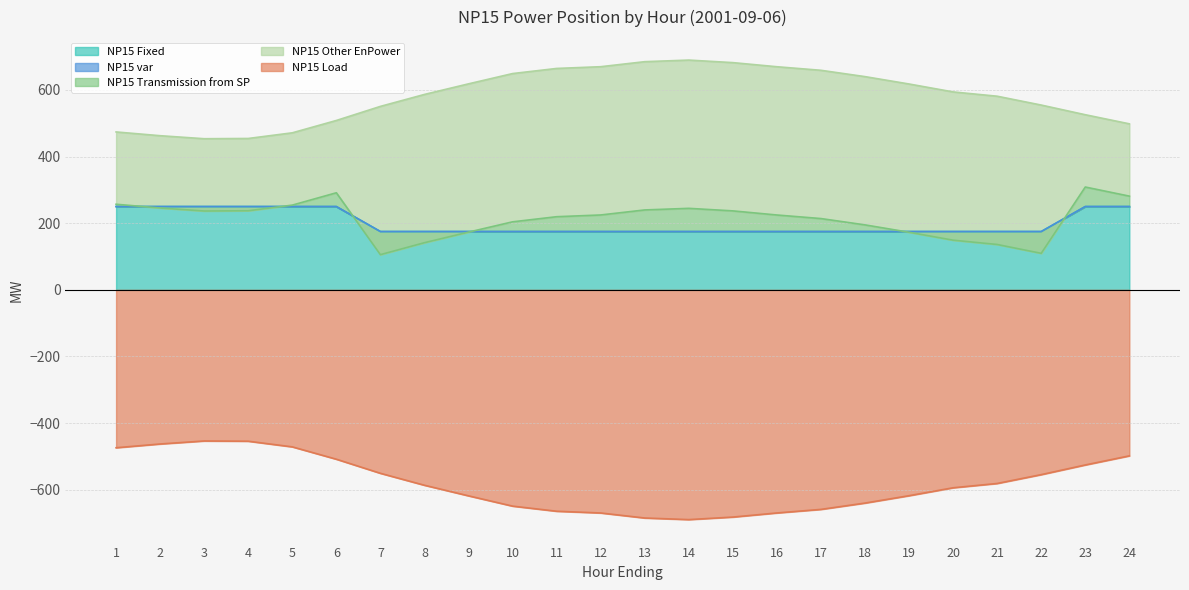

In NP15 Load, how many points are lower than both neighbors (excluding endpoints)?

1